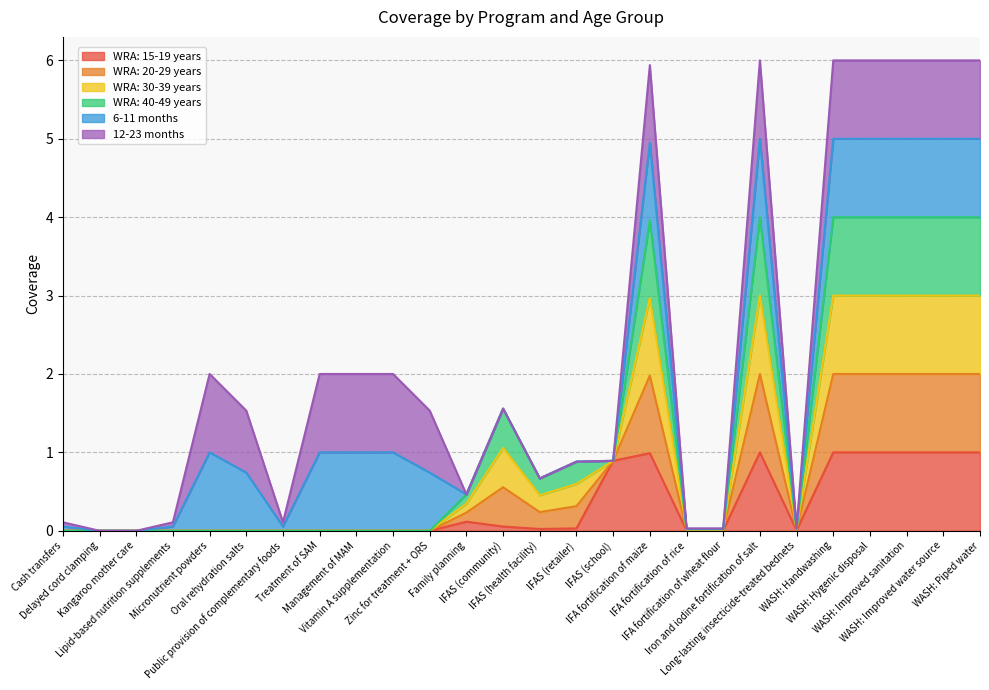

Does the chart have visible grid lines?

Yes